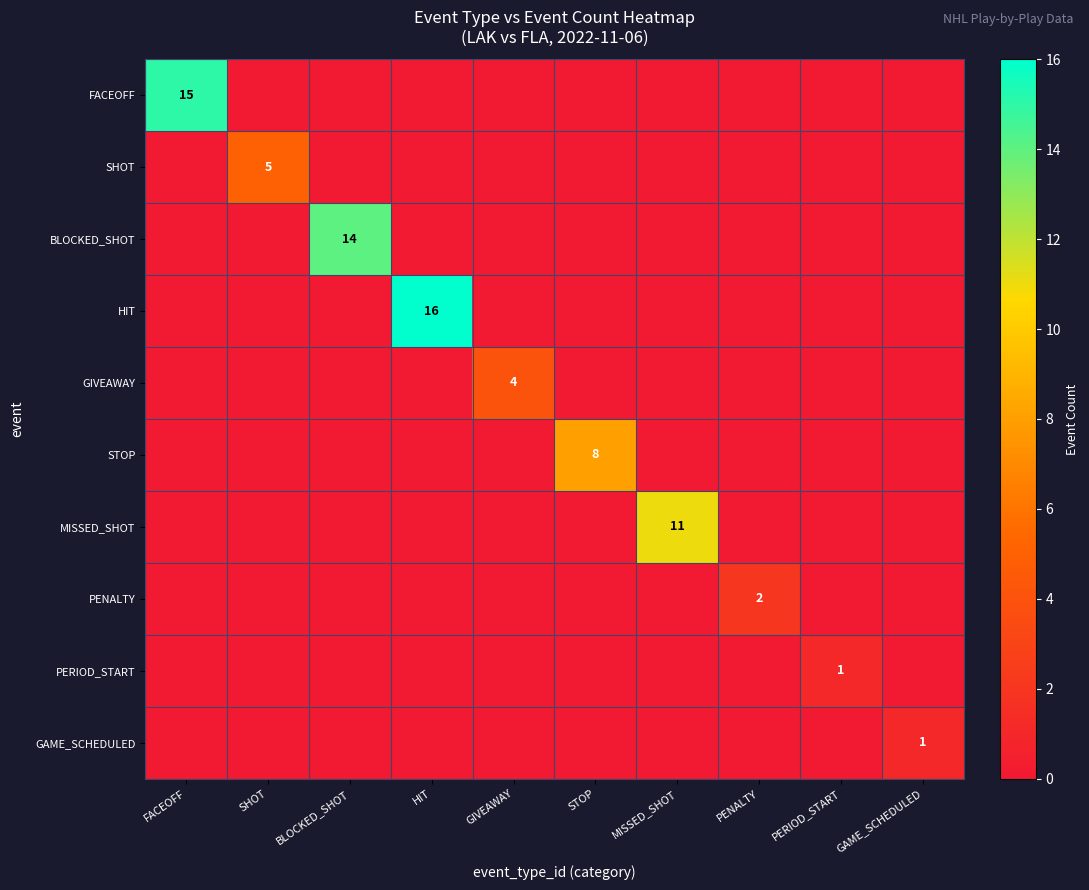

What is the greatest value displayed?

16